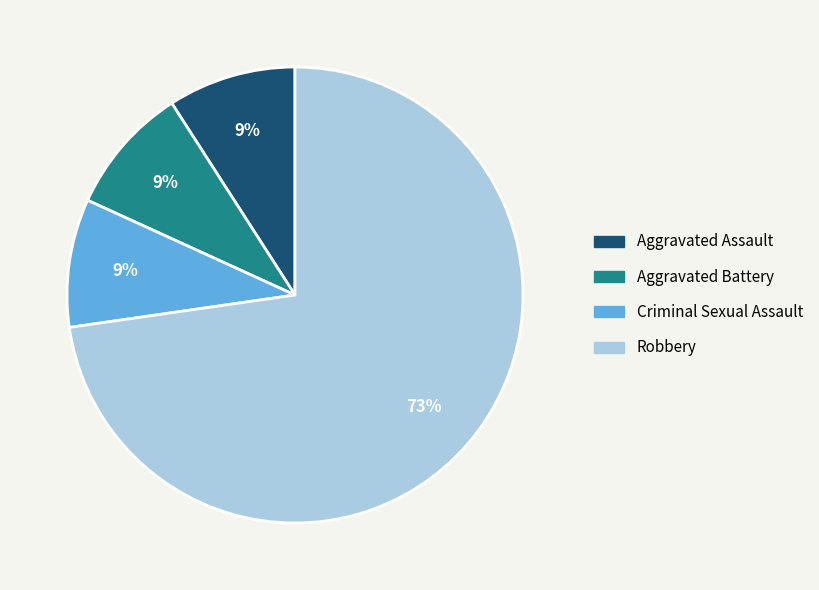

Approximately how many times larger is the value at Aggravated Assault compared to Criminal Sexual Assault?

1.0